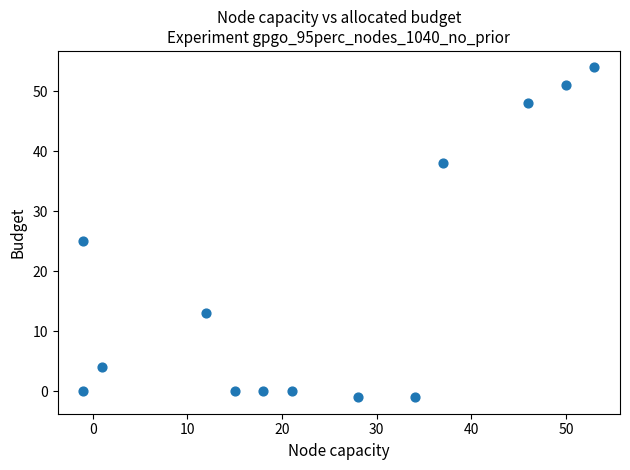

What Y value in the scatter plot is closest to 26?

25